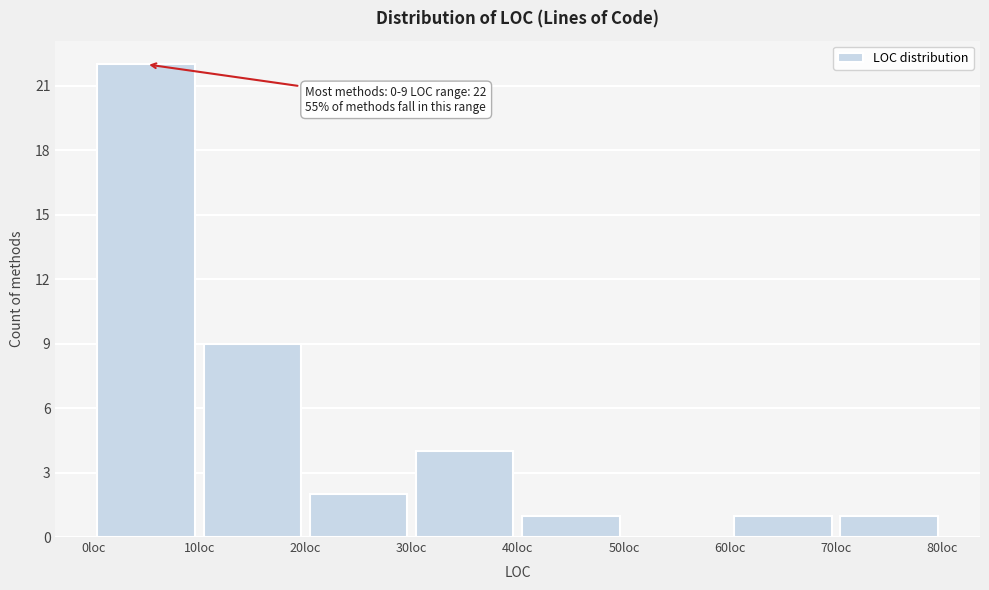

Over which range of the x-axis is the bar tallest?

0 to 10